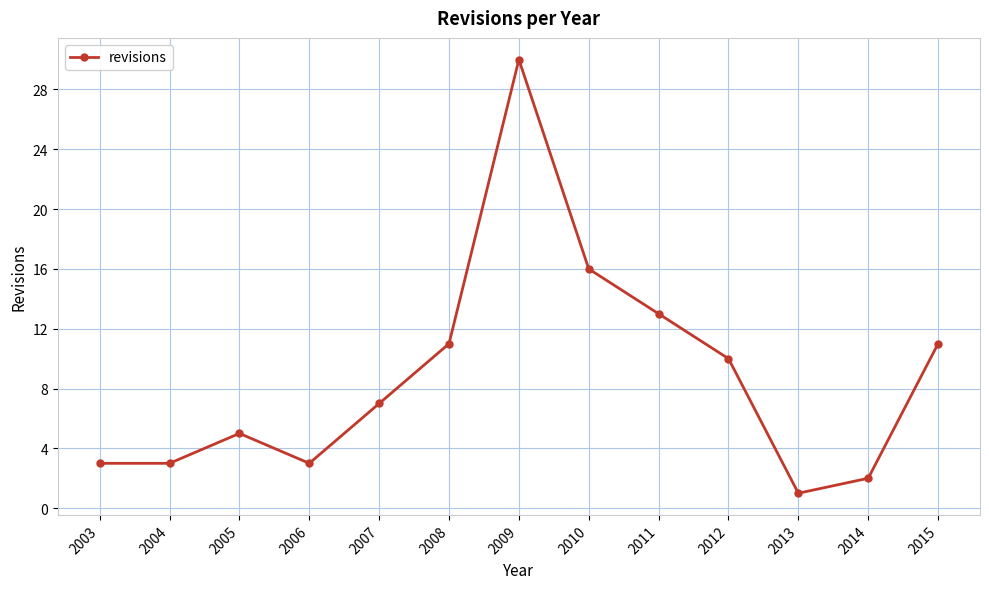

Reading left to right, extract all data points from this chart.

3	3	5	3	7	11	30	16	13	10	1	2	11